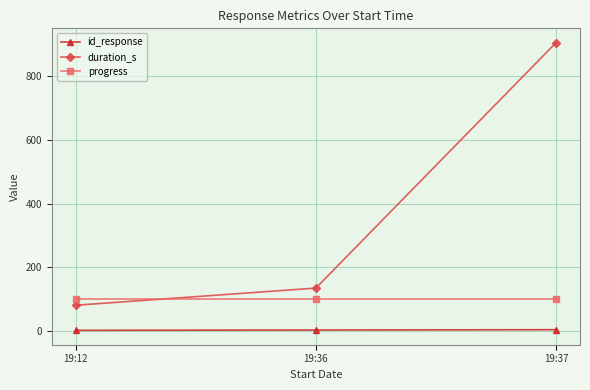

Which category has the highest value across all series?

19:37